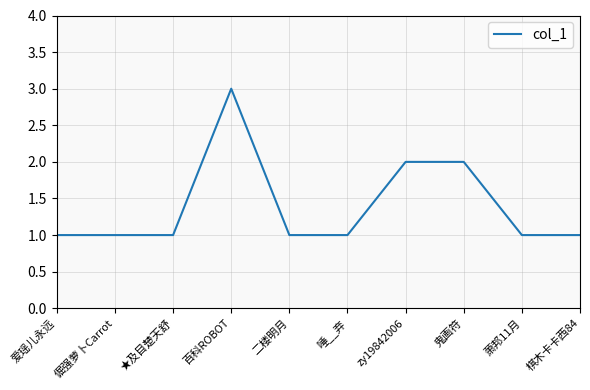

Which label corresponds to the largest value in the chart?

百科ROBOT